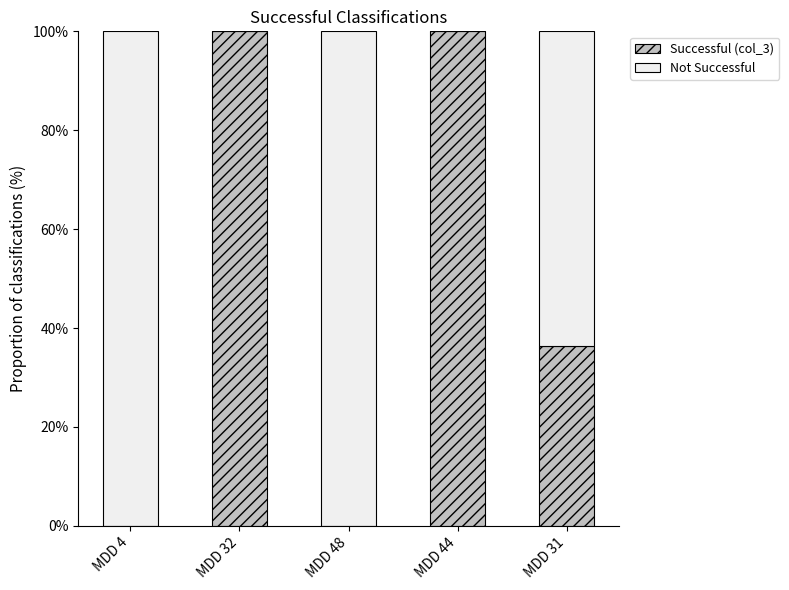

Reading left to right, what are the values for Successful (col_3)?

MDD 4=0.0	MDD 32=100.0	MDD 48=0.0	MDD 44=100.0	MDD 31=36.4